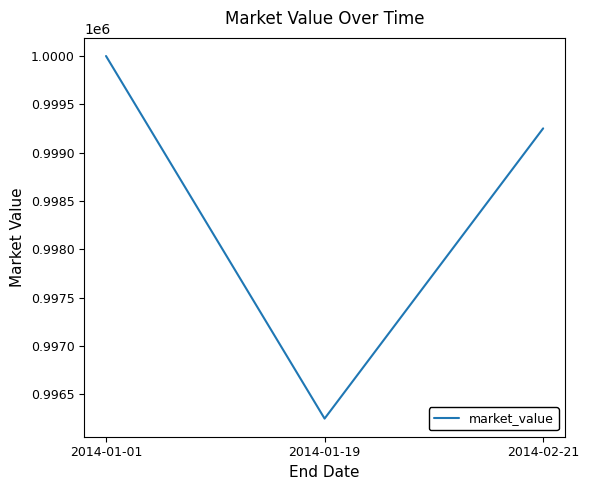

What is the minimum value shown in the chart?

996246.8